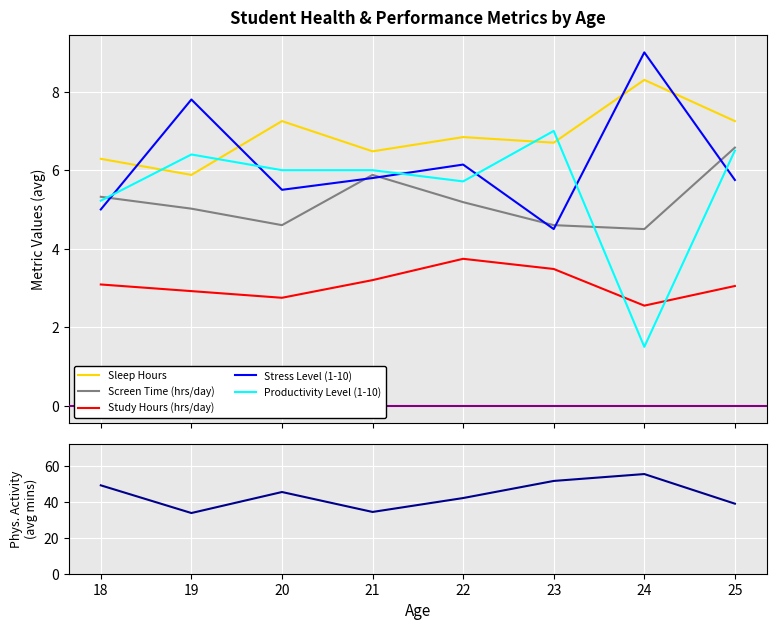

True or false: Study Hours (hrs/day) and Stress Level (1-10) intersect in this chart.

False